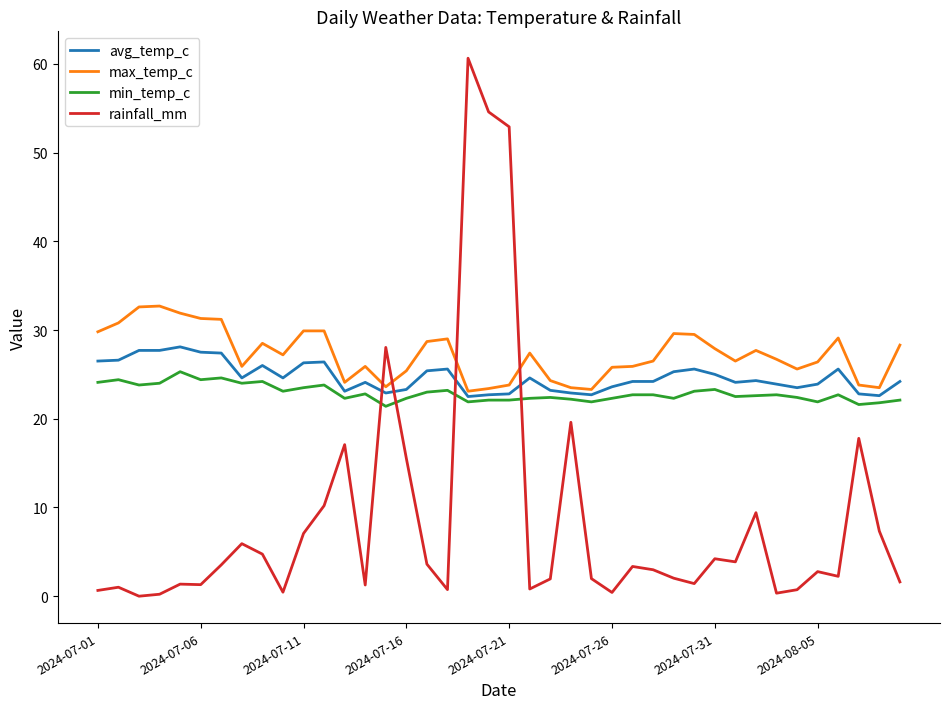

List the series in order of their peak value, highest first.

rainfall_mm, max_temp_c, avg_temp_c, min_temp_c